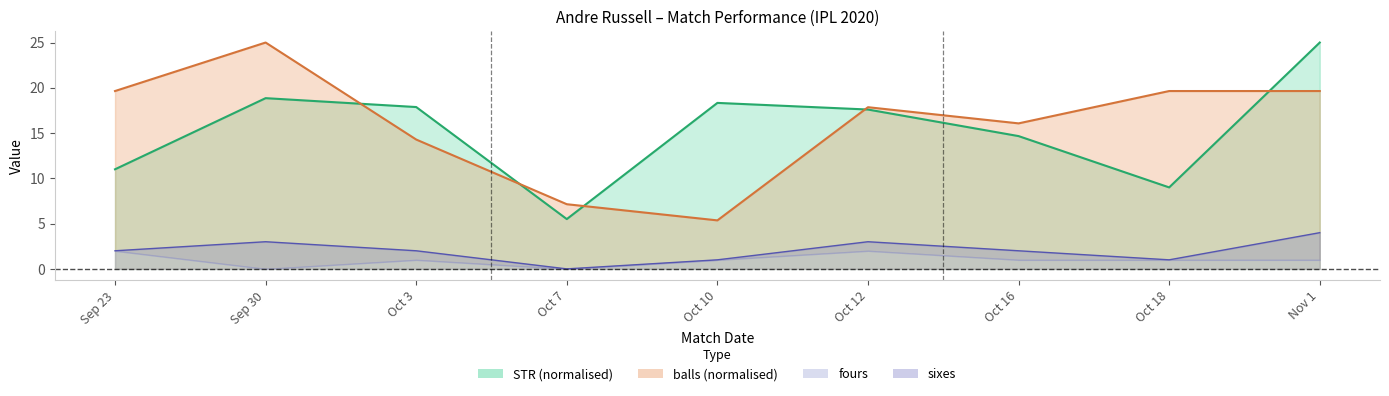

At how many categories does at least one series exceed 10?

8